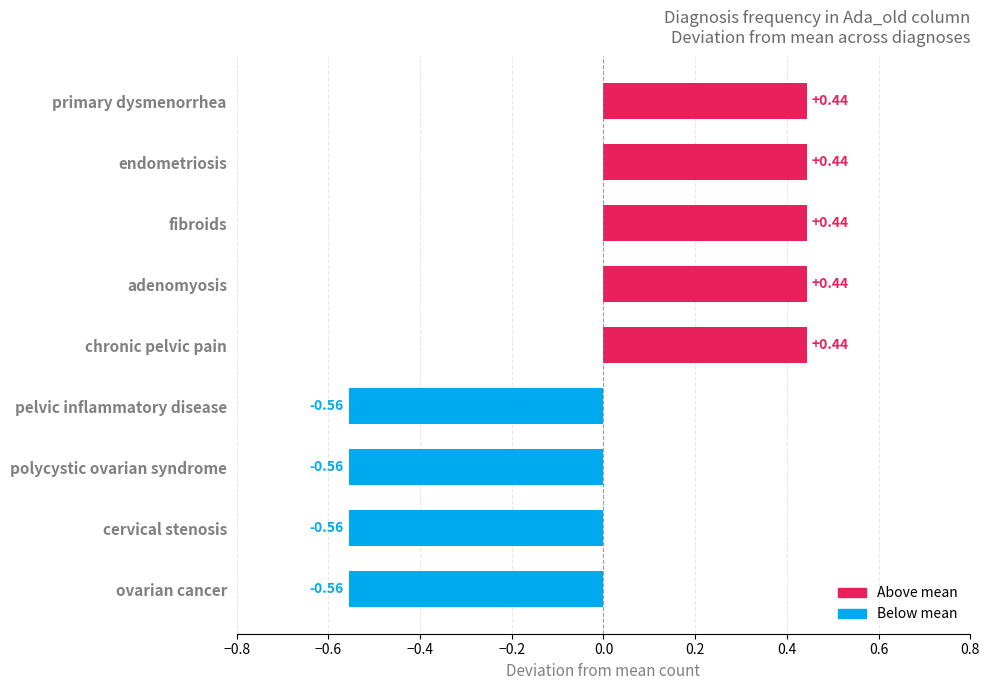

What is the change in value from adenomyosis to ovarian cancer?

-1.0